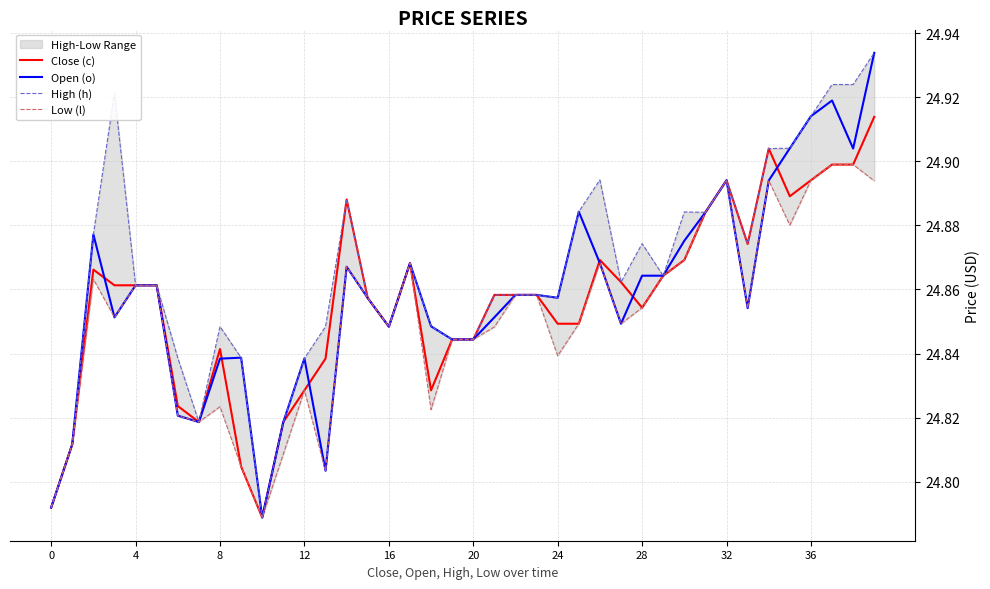

Rank the series by their maximum value, from highest to lowest.

Open (o), High (h), Close (c), Low (l)